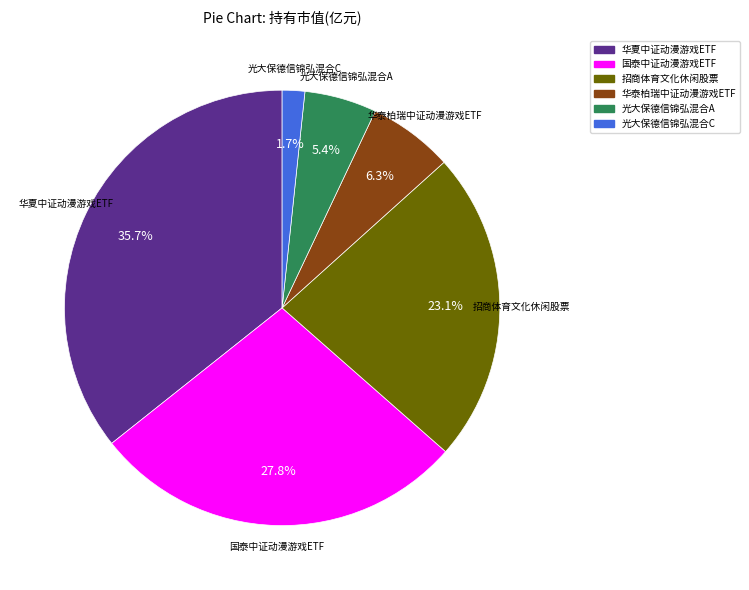

Which has a higher value, 华夏中证动漫游戏ETF or 光大保德信锦弘混合A?

华夏中证动漫游戏ETF